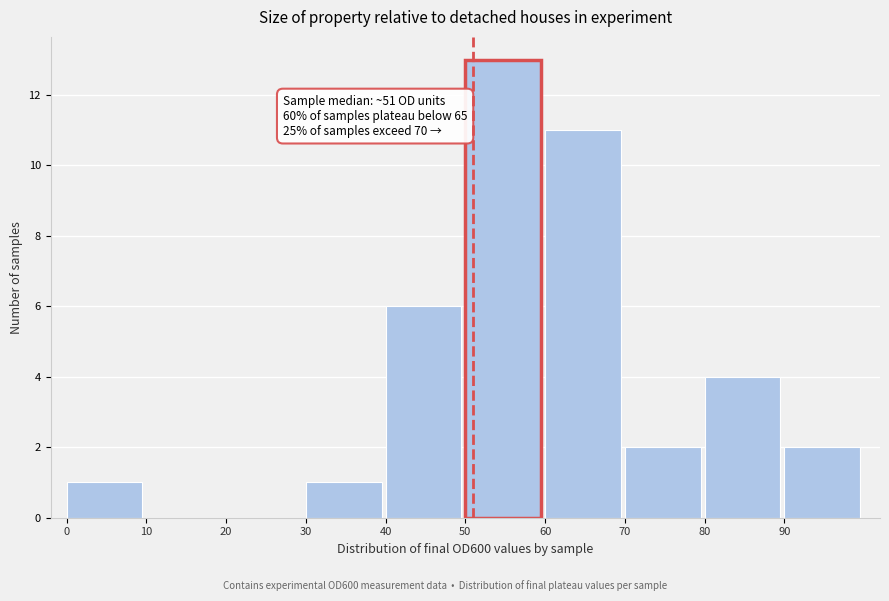

Over which range of the x-axis is the bar tallest?

50 to 60